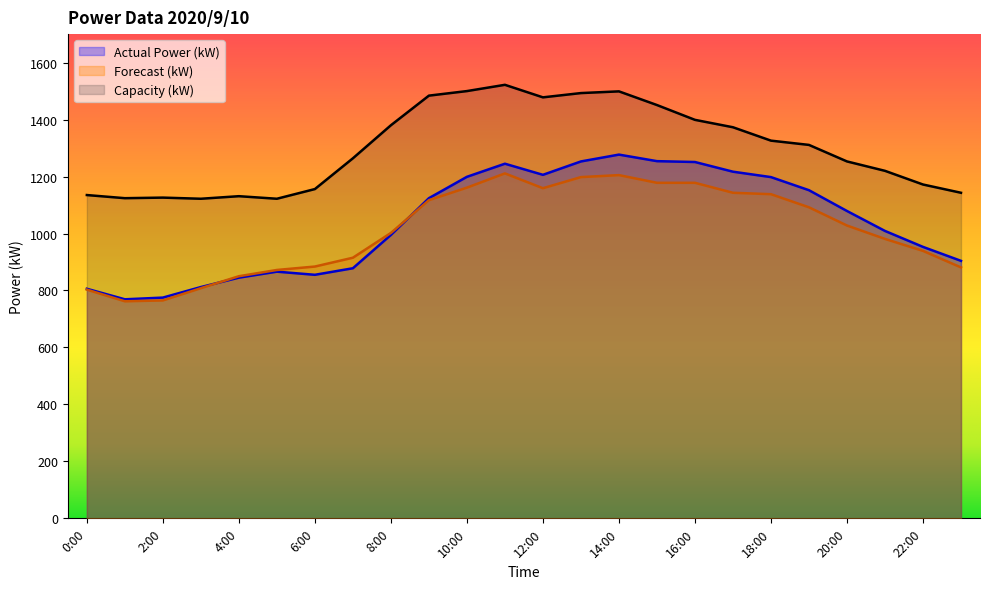

How many categories are shown in the chart?

24